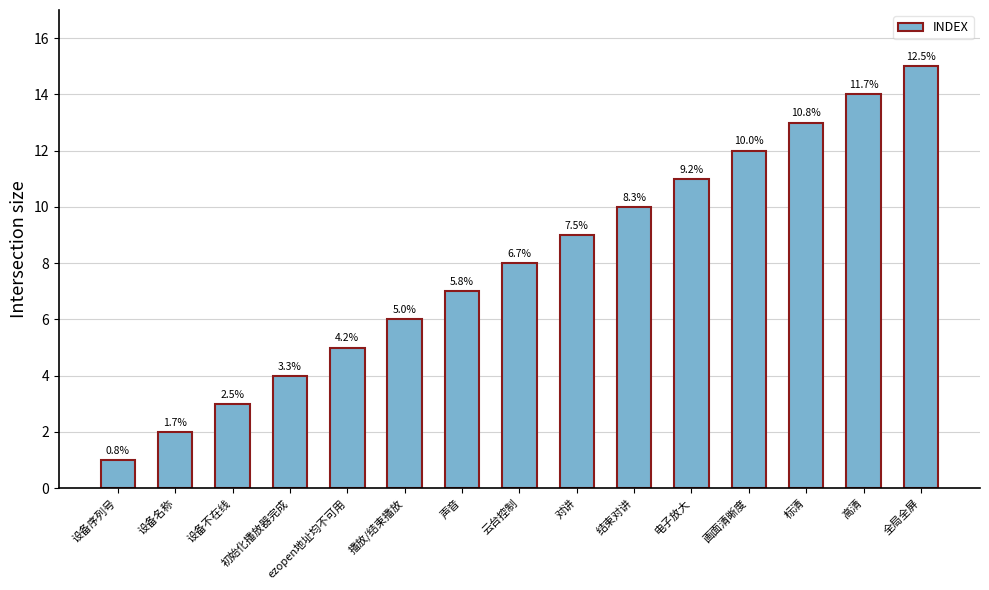

What is the average value?

8